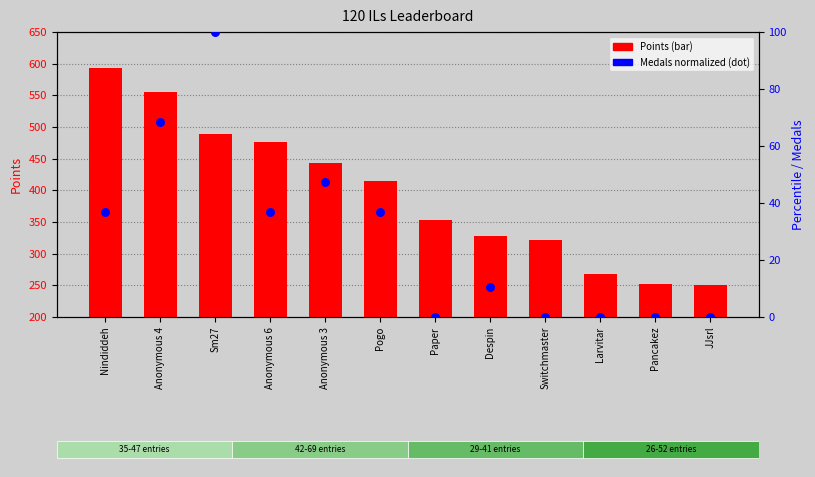

Which series reaches the minimum Y coordinate?

Medals (normalized)